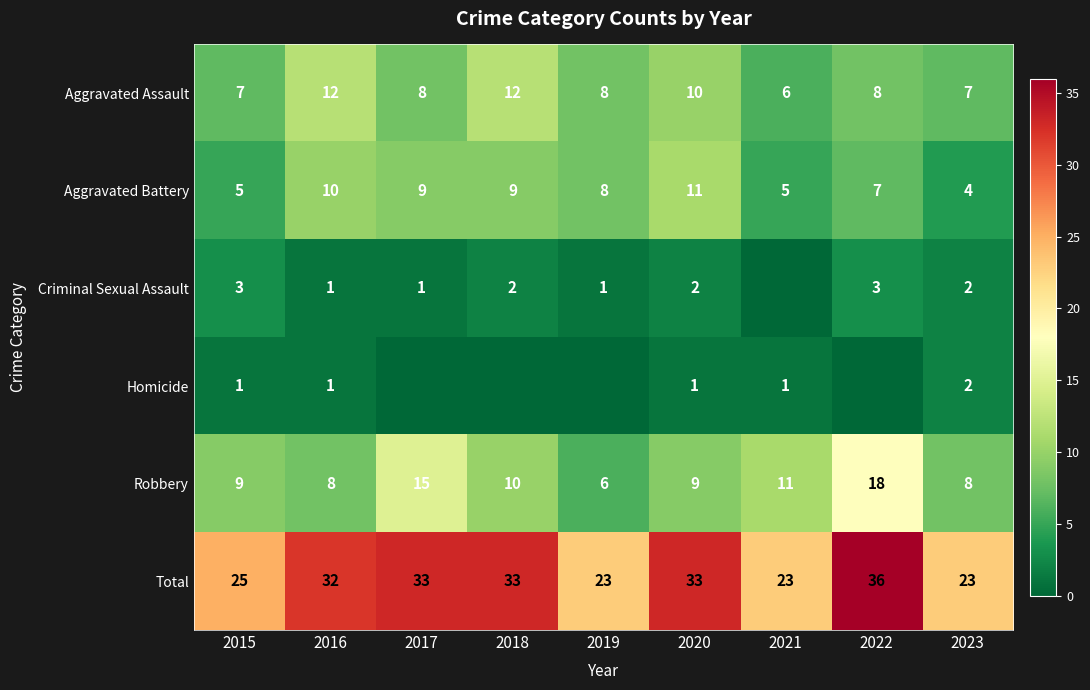

How many data points in Aggravated Battery are above 8?

4